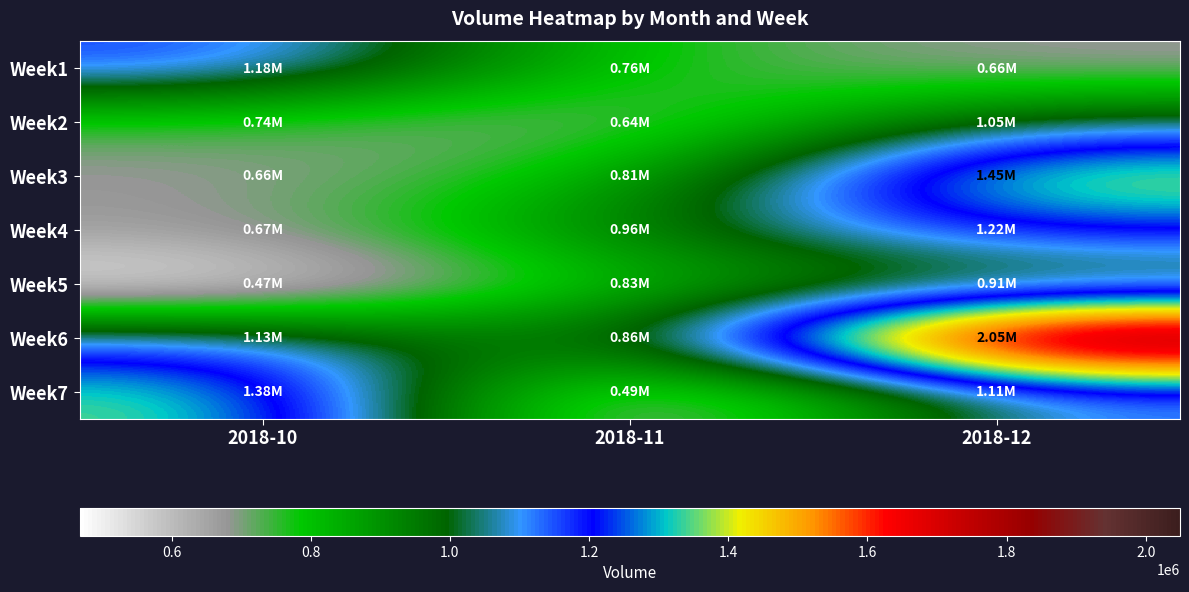

At how many categories does at least one series exceed 1628349?

1